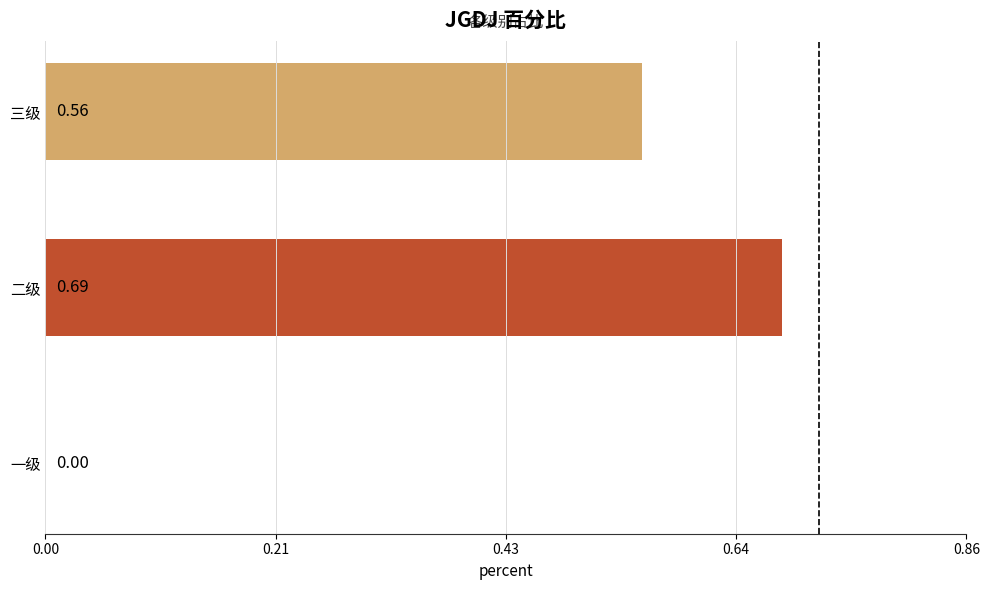

Which label corresponds to the largest value in the chart?

二级